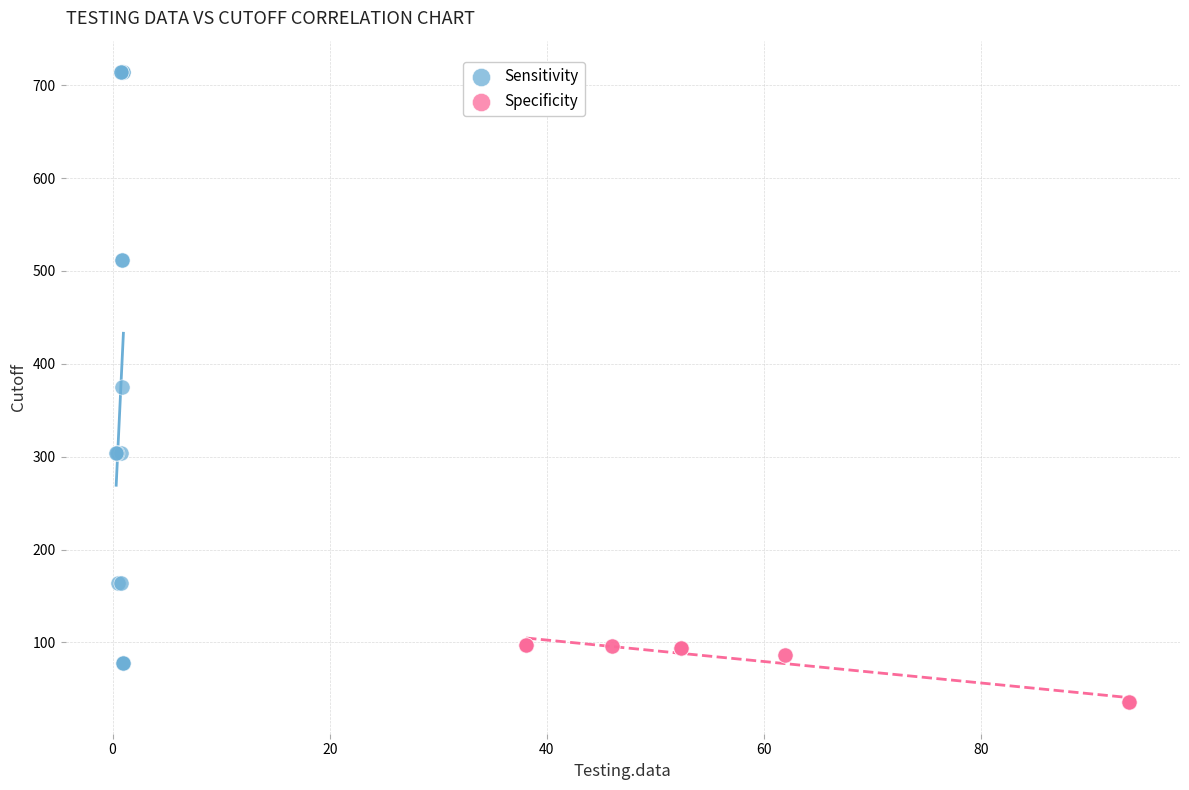

What are all the series names shown in the legend?

Sensitivity, Specificity